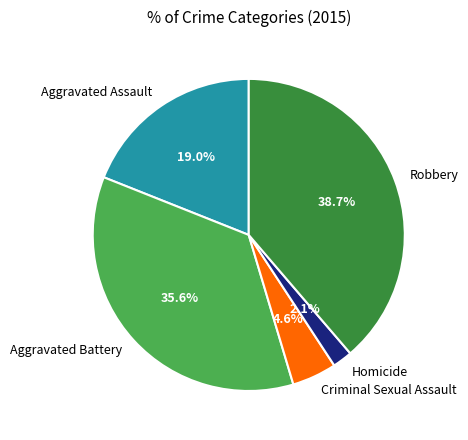

The Aggravated Assault slice represents 19% of the pie. True or false?

True